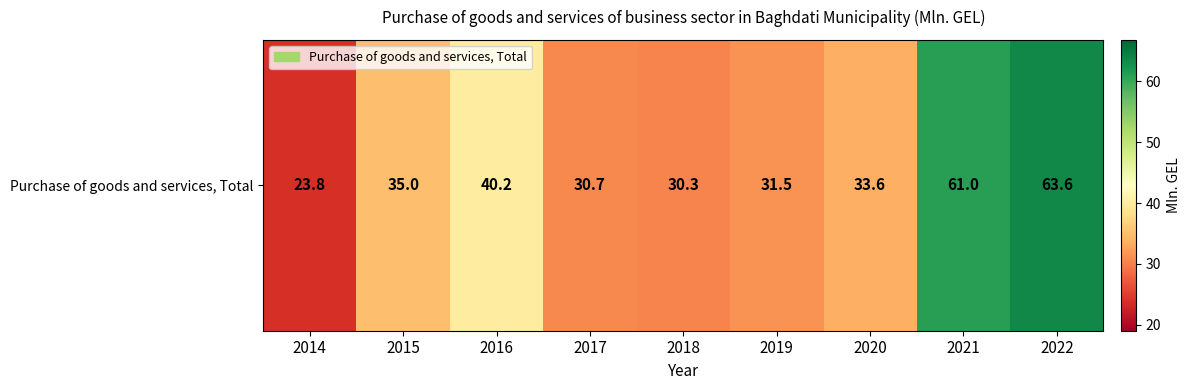

Approximately how many times larger is the value at 2020 compared to 2018?

1.1